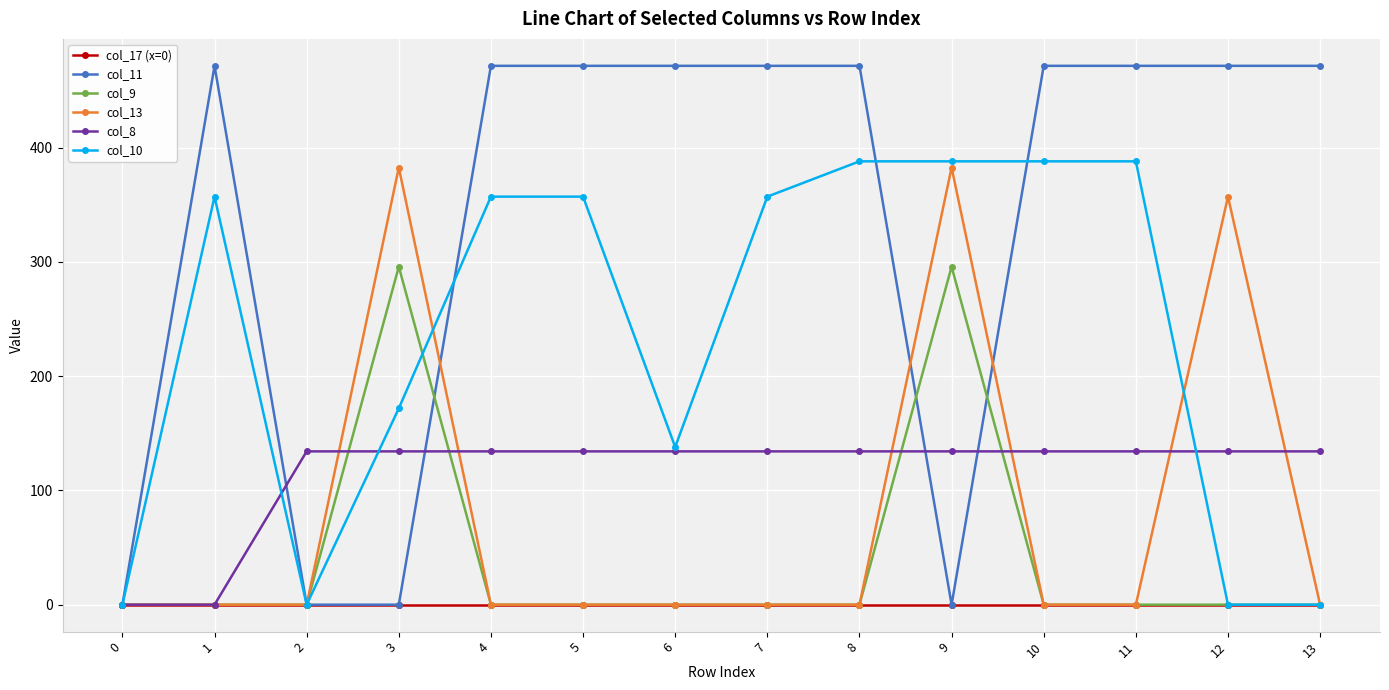

What is the maximum value shown in the chart?

471.7